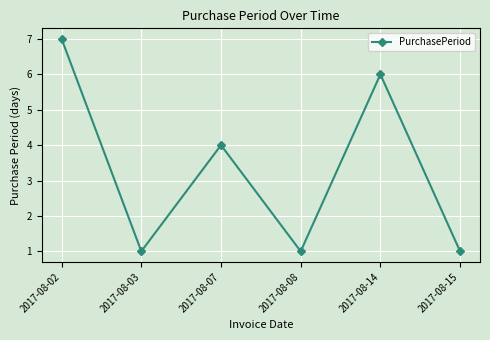

Which has a higher value, 2017-08-15 or 2017-08-14?

2017-08-14